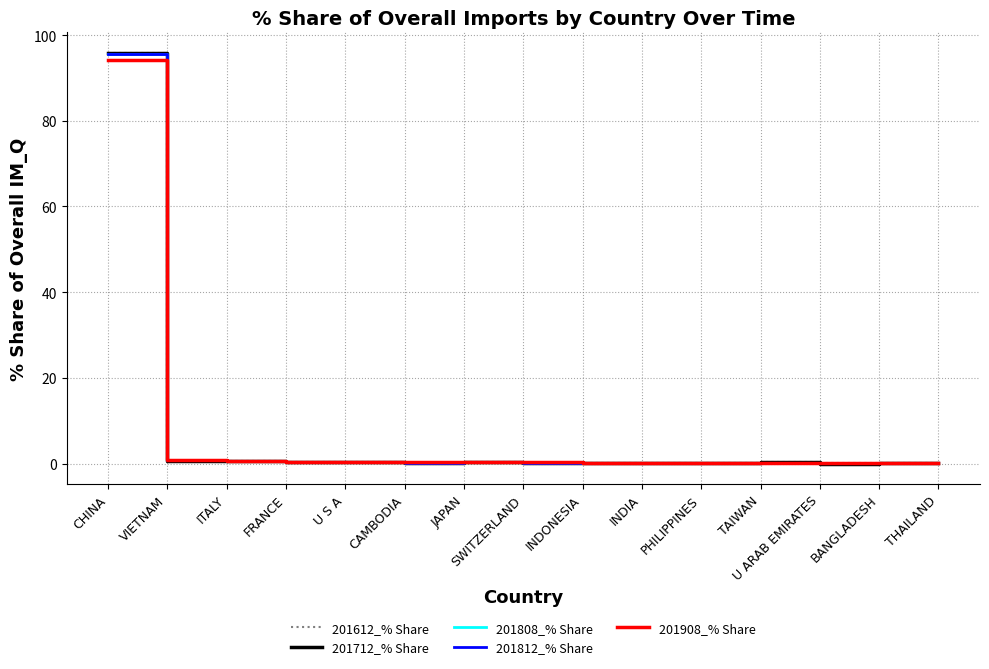

Which category has the highest value in the 201808_% Share series?

CHINA